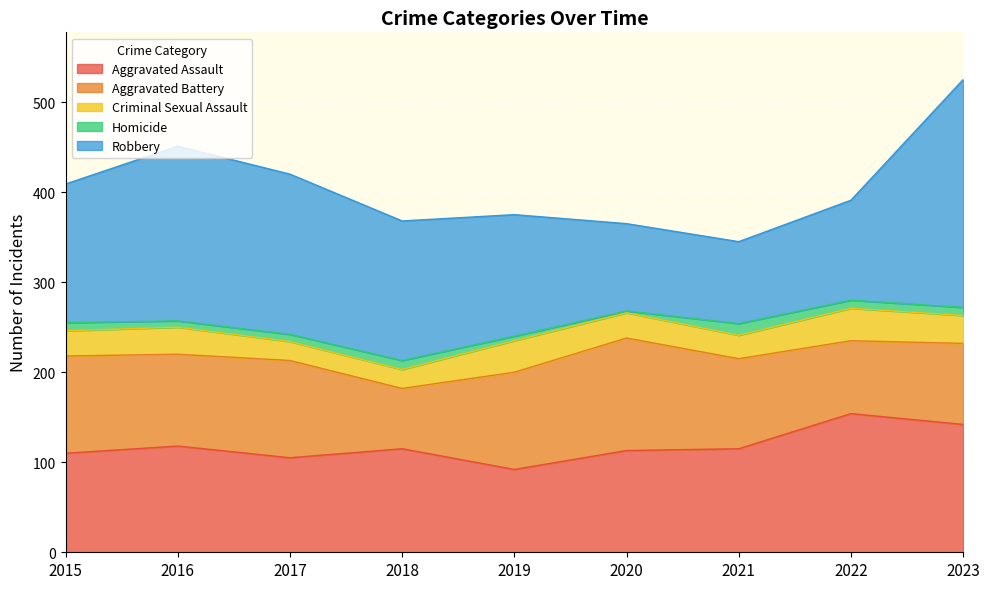

List the labels in order of Homicide value, largest first.

2021, 2018, 2015, 2022, 2023, 2017, 2016, 2019, 2020